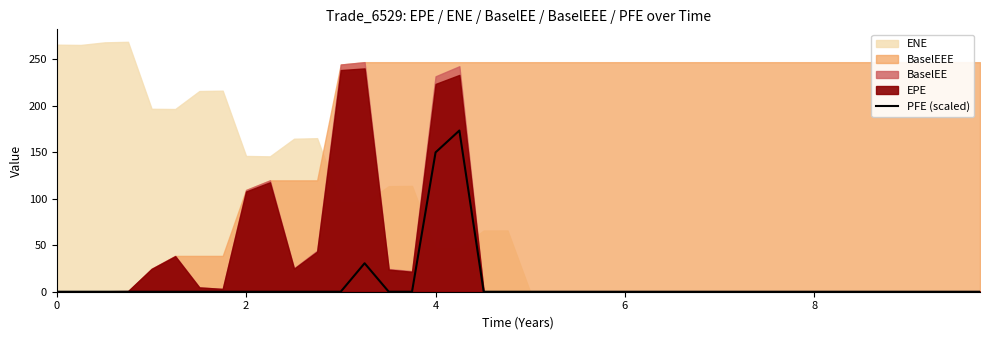

True or false: PFE (scaled) has a value of 89.2 at 8.

False